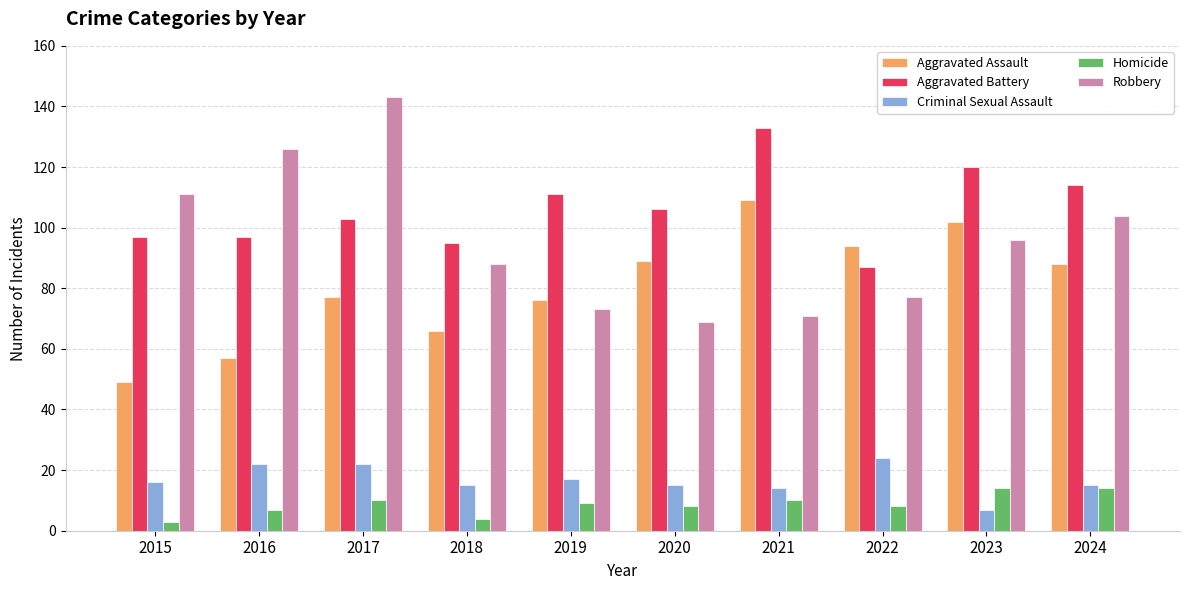

Rank the series at 2020 from lowest to highest value.

Homicide, Criminal Sexual Assault, Robbery, Aggravated Assault, Aggravated Battery